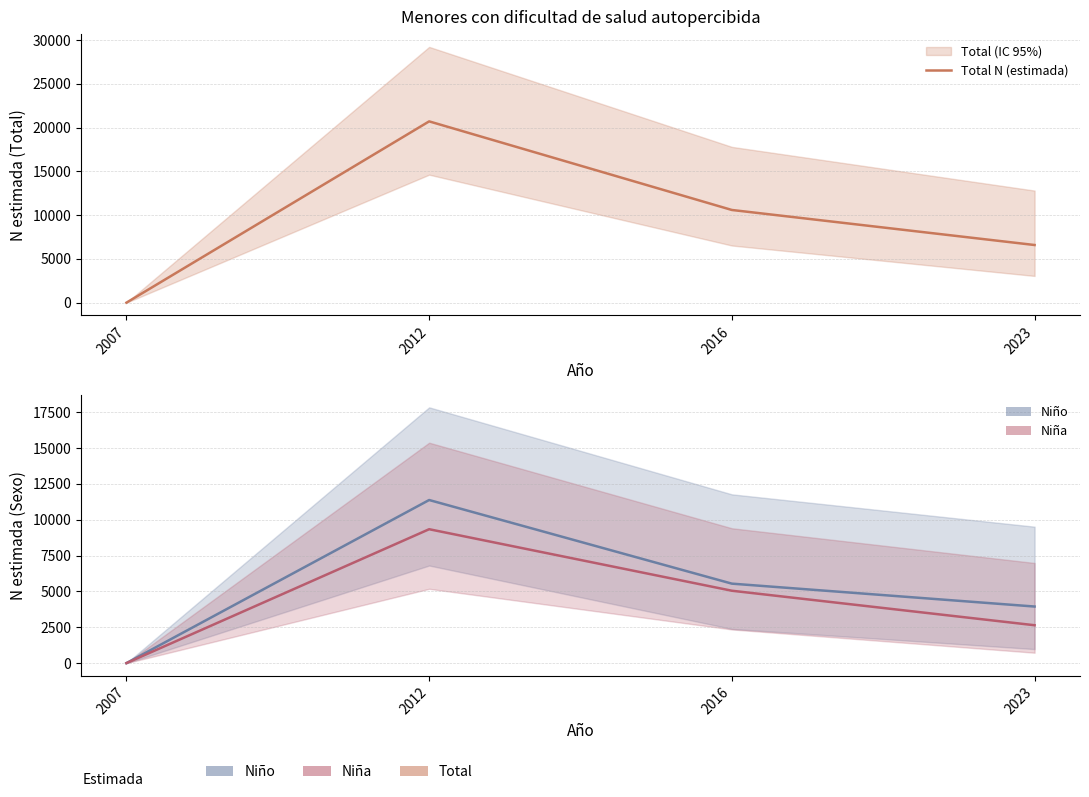

True or false: Niño N (estimada) and Total N (estimada) intersect in this chart.

False